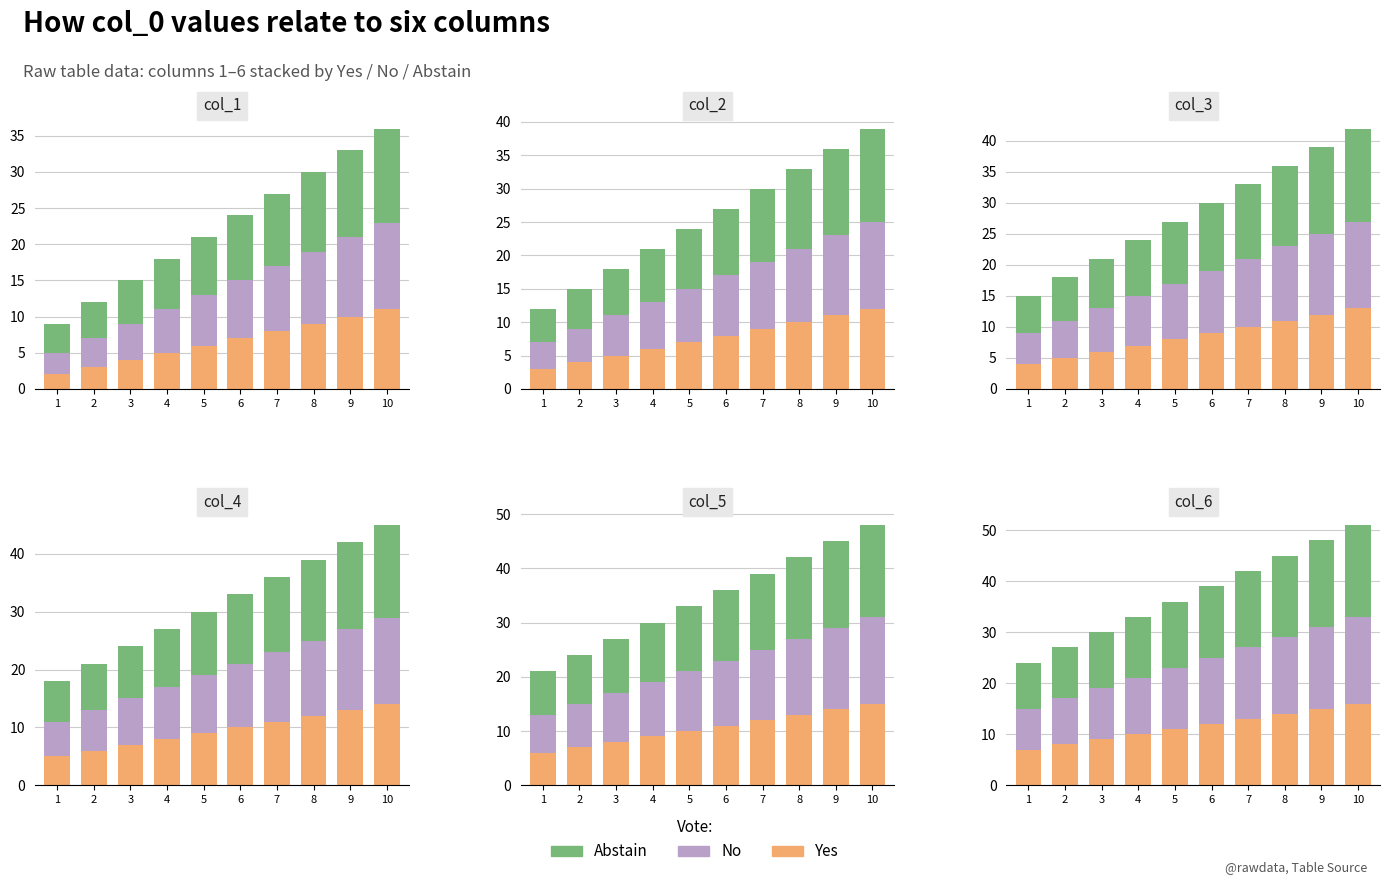

What is the value of the Yes bar at the 6th from the left?

12